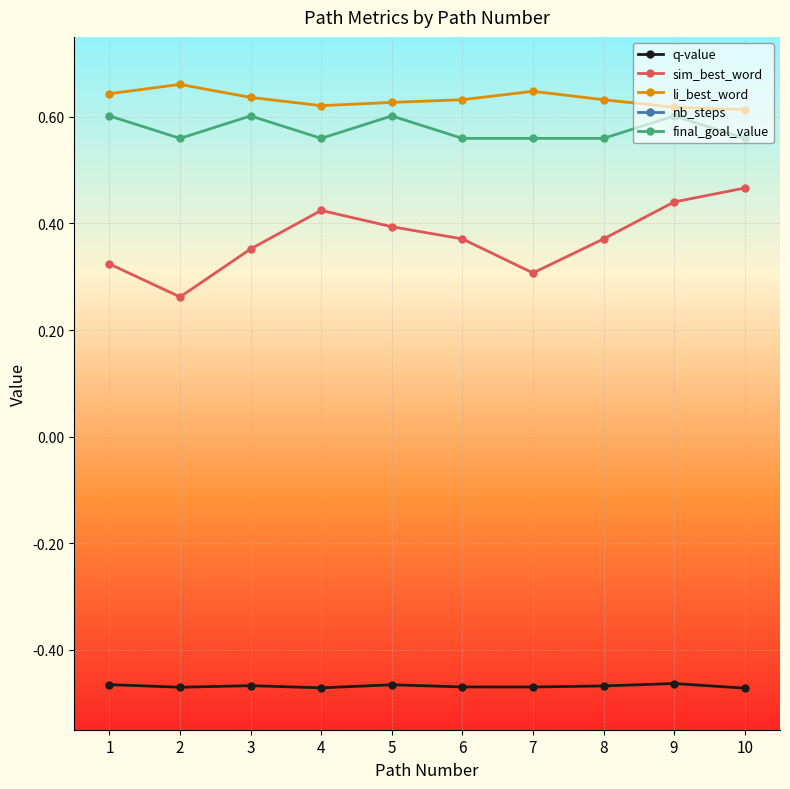

Where is the first local minimum for sim_best_word?

2